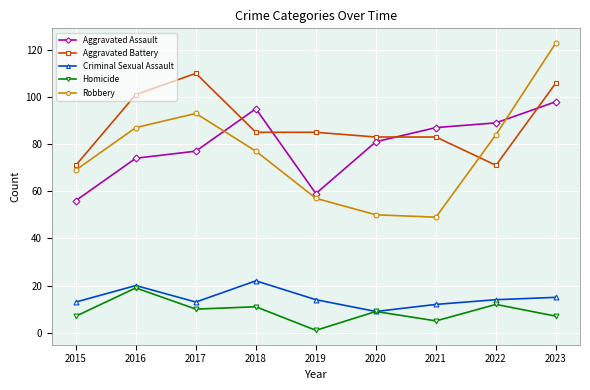

What is the spread (max minus min) of values at 2022?

77